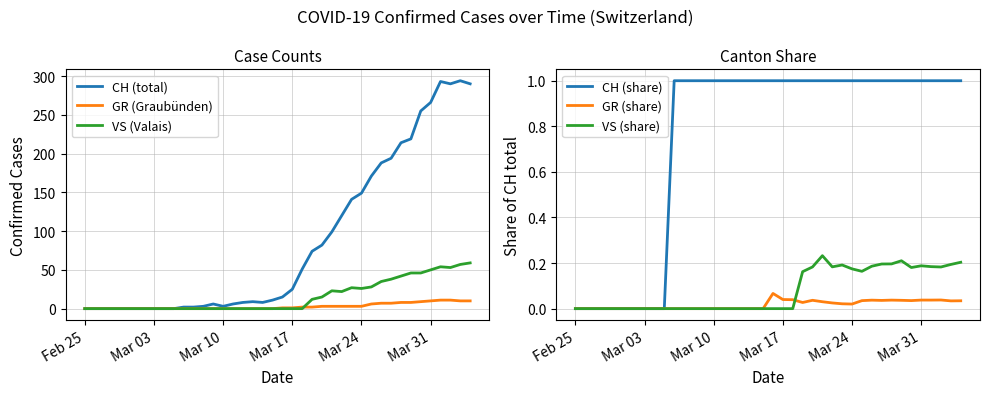

What is the highest value of the GR (Graubünden) series?

11